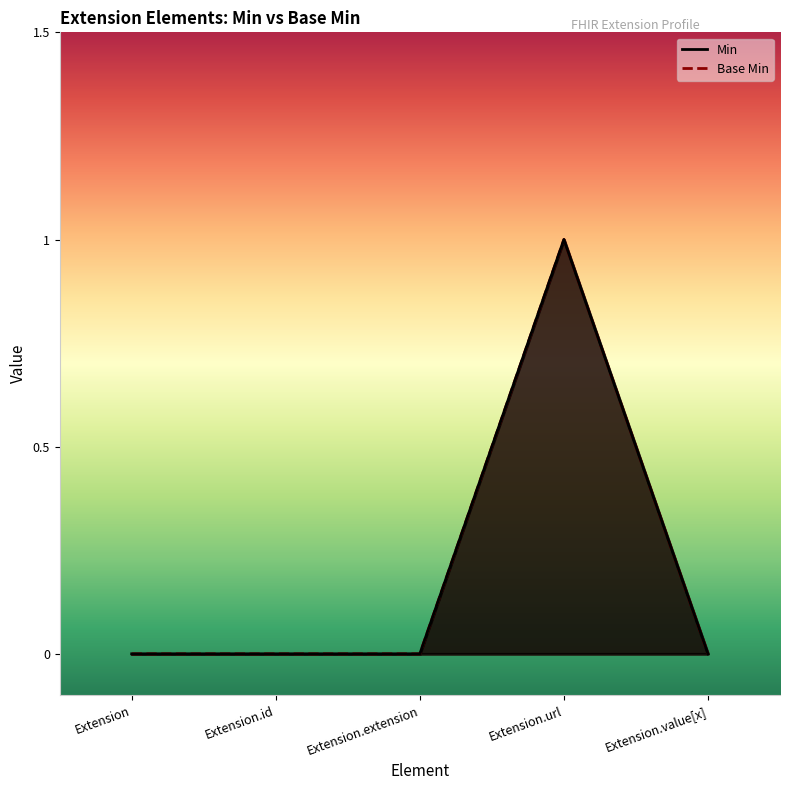

Between Extension.extension and Extension.url, which is larger?

Extension.url